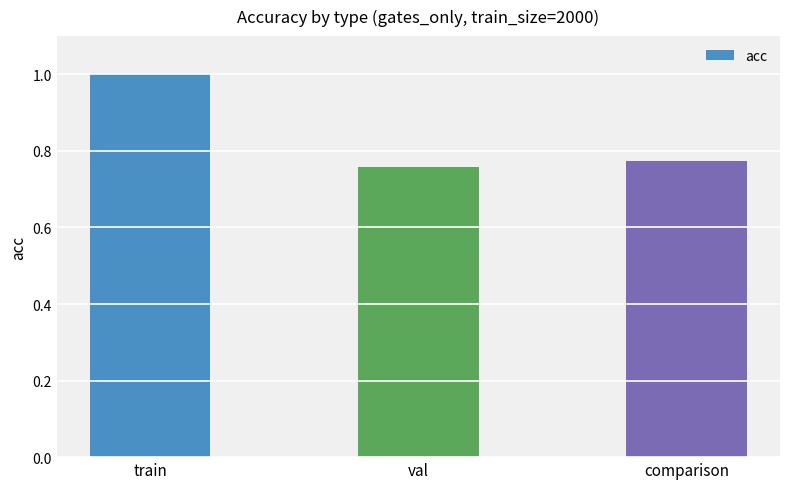

What is the sum of all values?

2.5